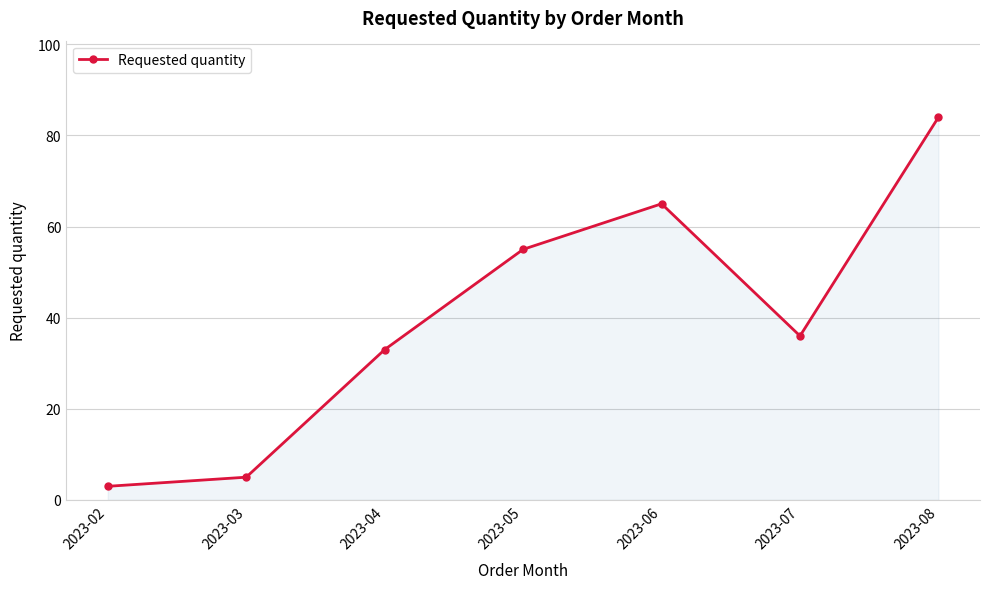

List the labels in order of value, smallest first.

2023-02, 2023-03, 2023-04, 2023-07, 2023-05, 2023-06, 2023-08